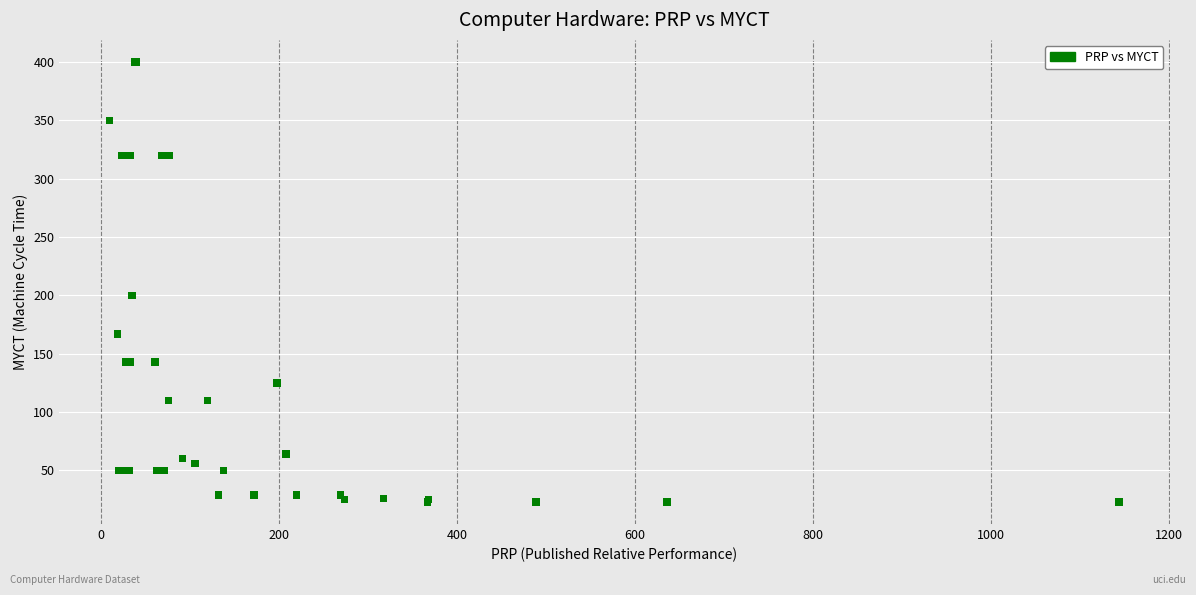

What Y value in the scatter plot is closest to 211?

200